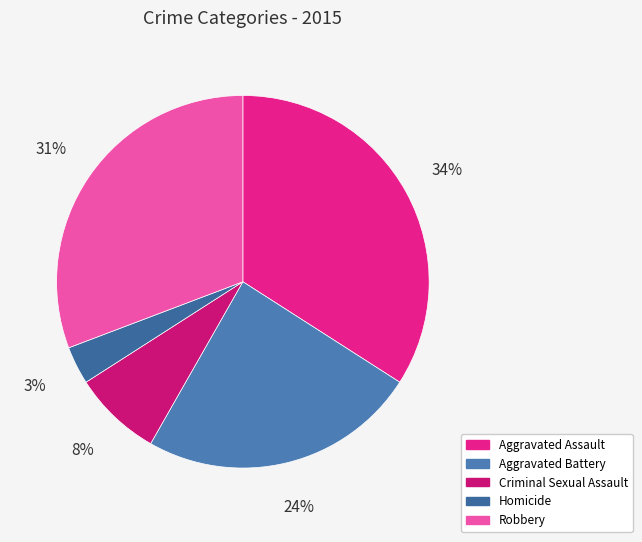

The Aggravated Assault slice represents 34% of the pie. True or false?

True